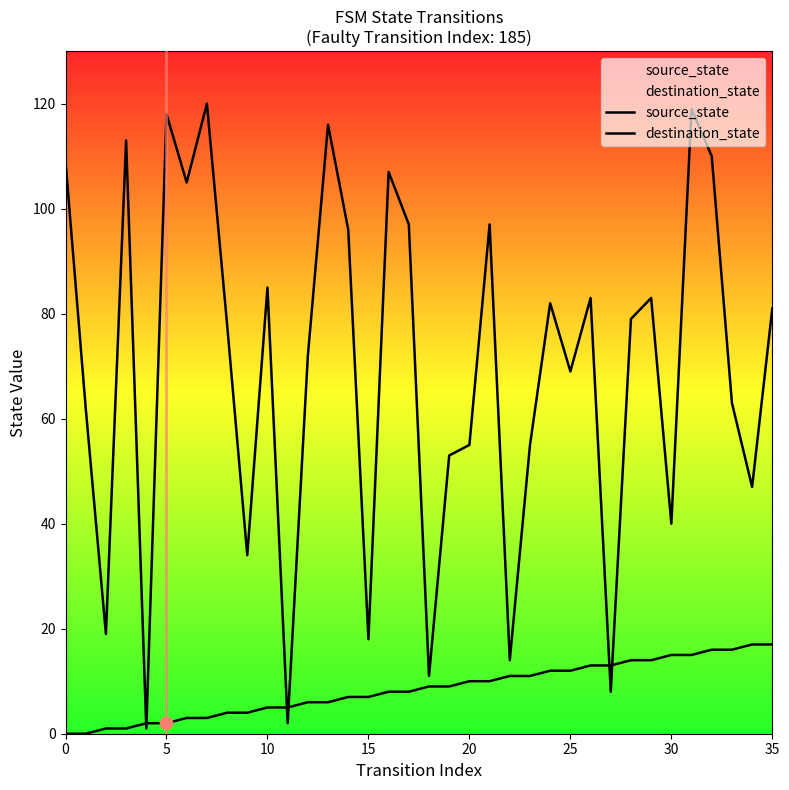

What are all the series names shown in the legend?

source_state, destination_state